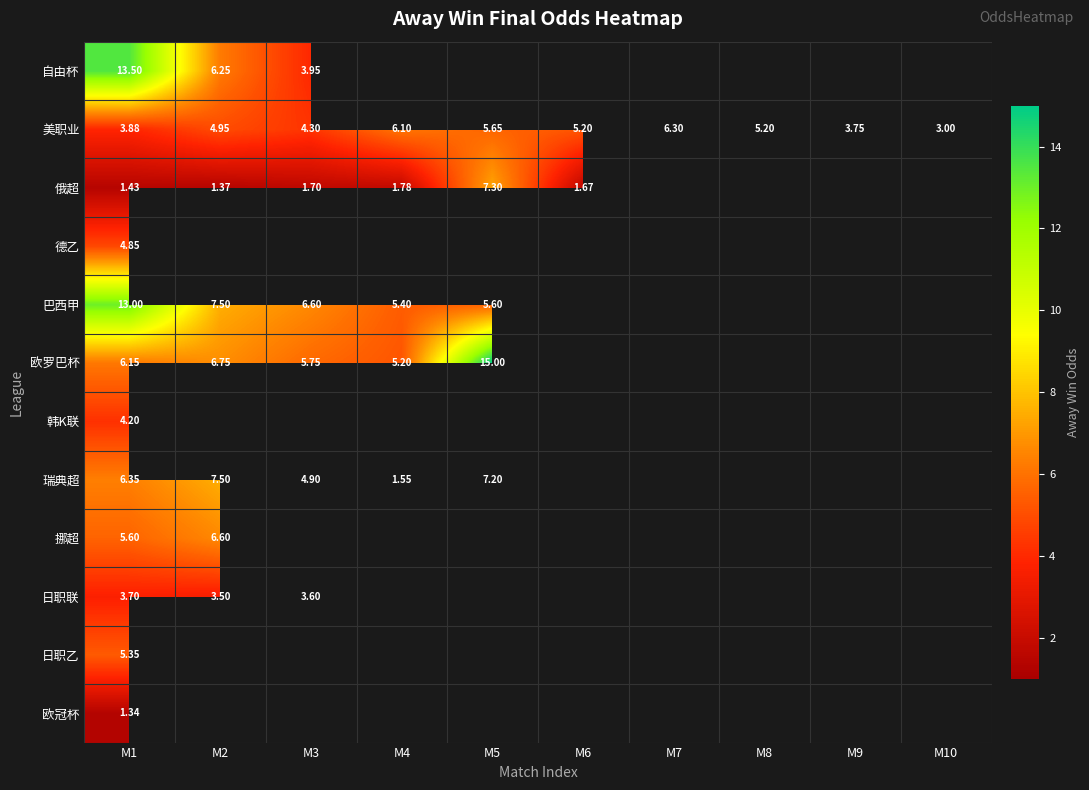

Which label corresponds to the largest value in the chart?

M5